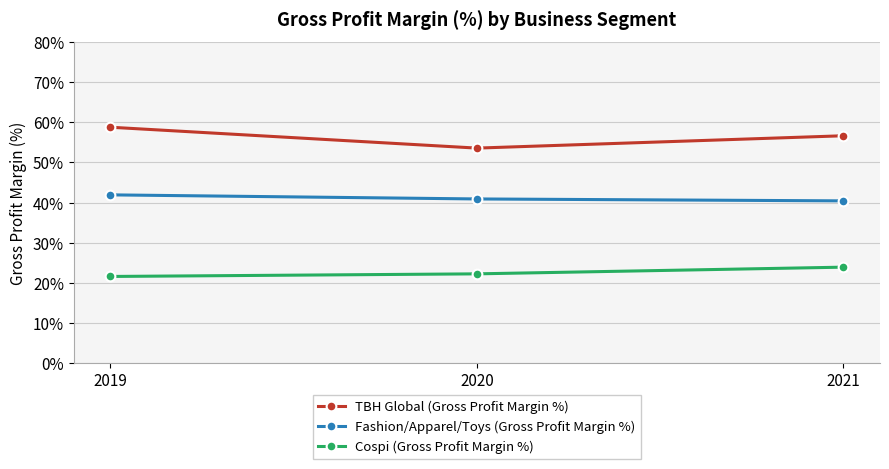

Reading right to left, what are all the values shown in this chart?

TBH Global (Gross Profit Margin %): 56.7	53.6	58.8
Fashion/Apparel/Toys (Gross Profit Margin %): 40.4	40.9	41.9
Cospi (Gross Profit Margin %): 23.9	22.2	21.6